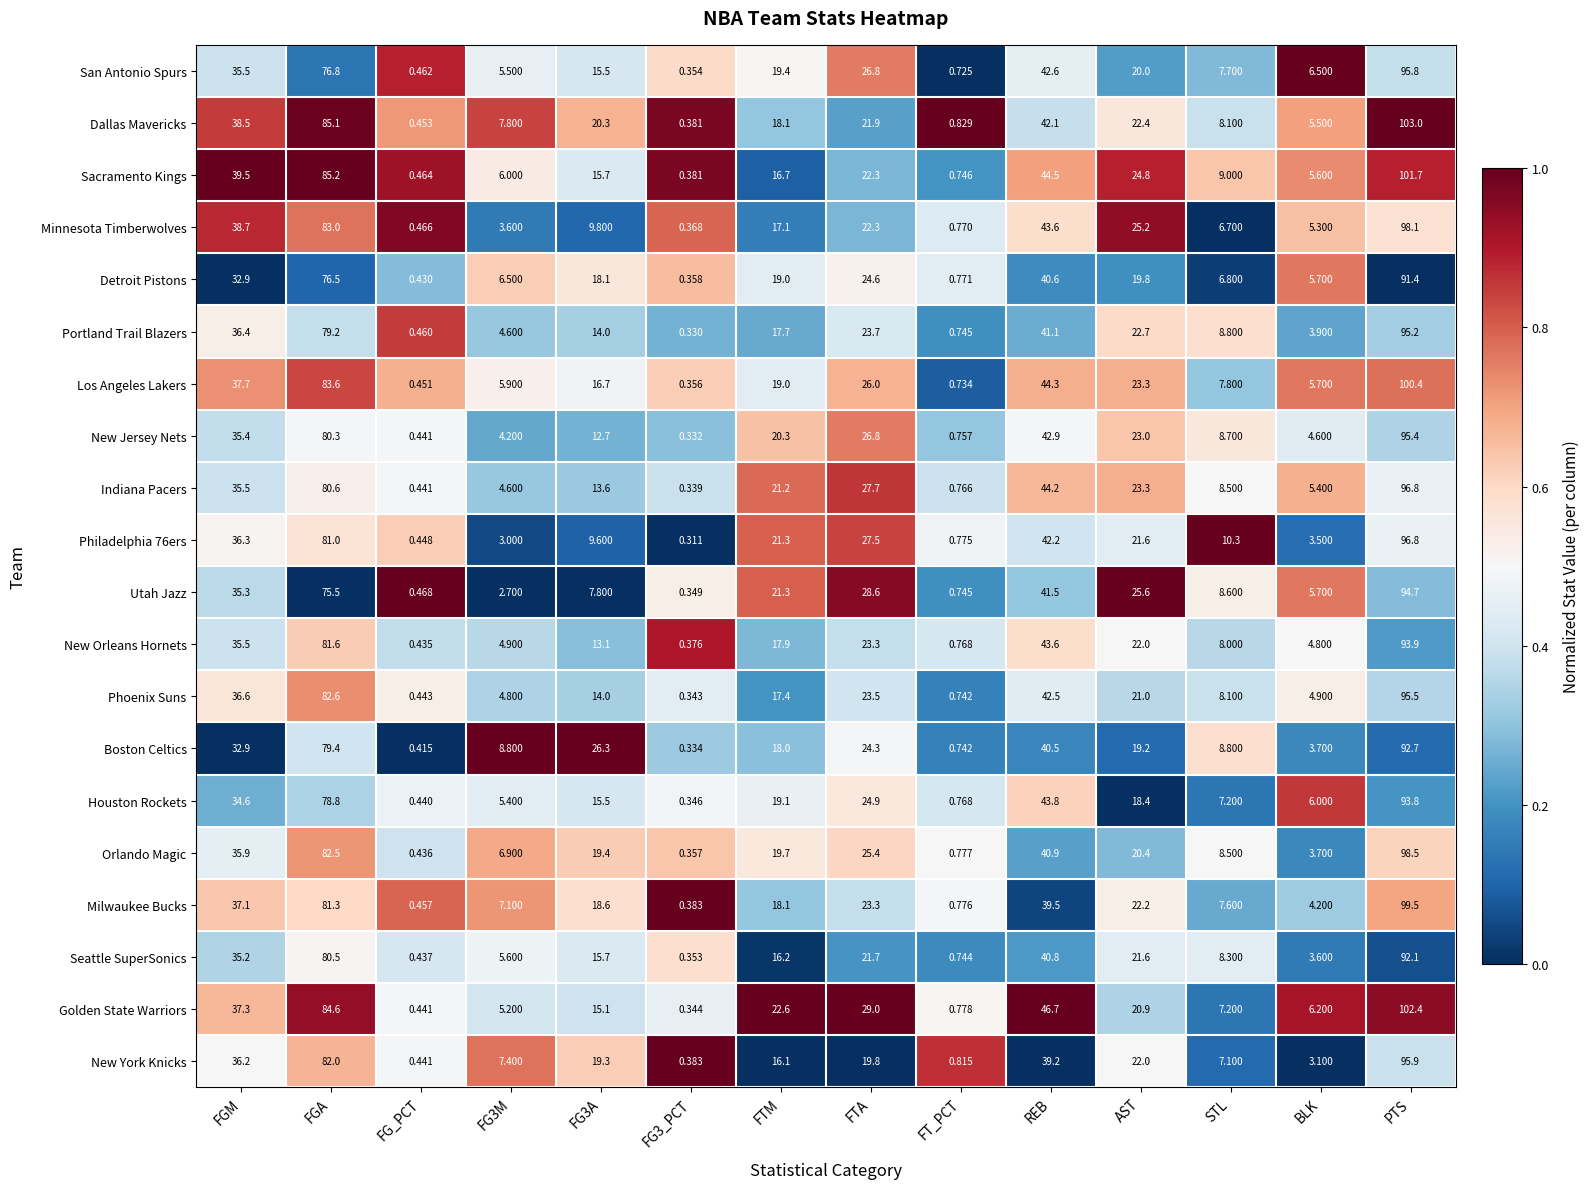

At which label is Houston Rockets closest to 47?

REB